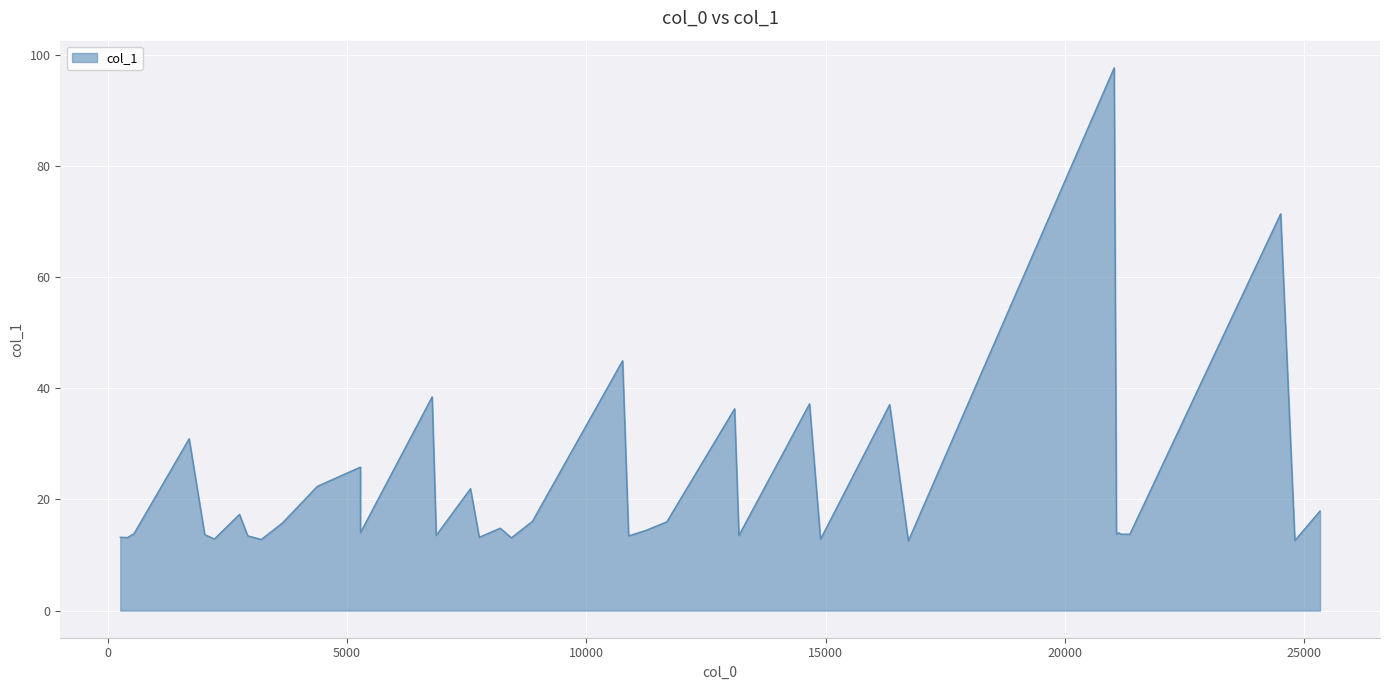

What is the approximate value at 21170.8?

13.7